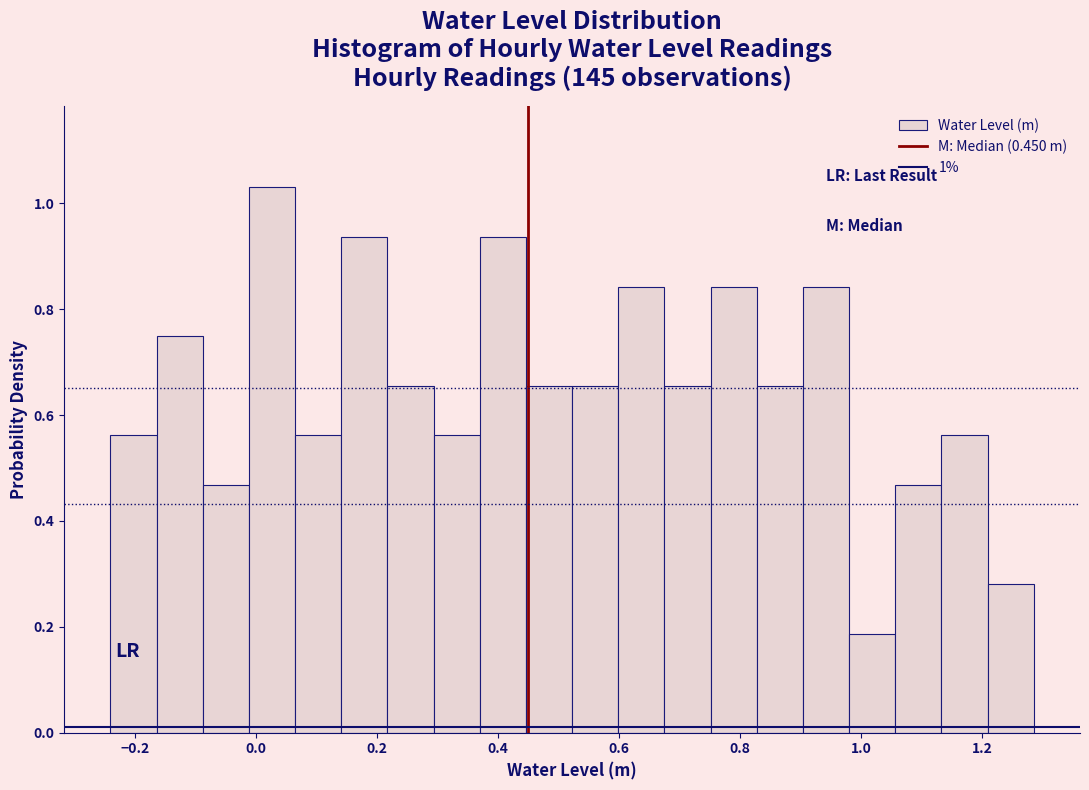

Read against the x-axis, roughly where is the centre of the tallest bar?

0.02